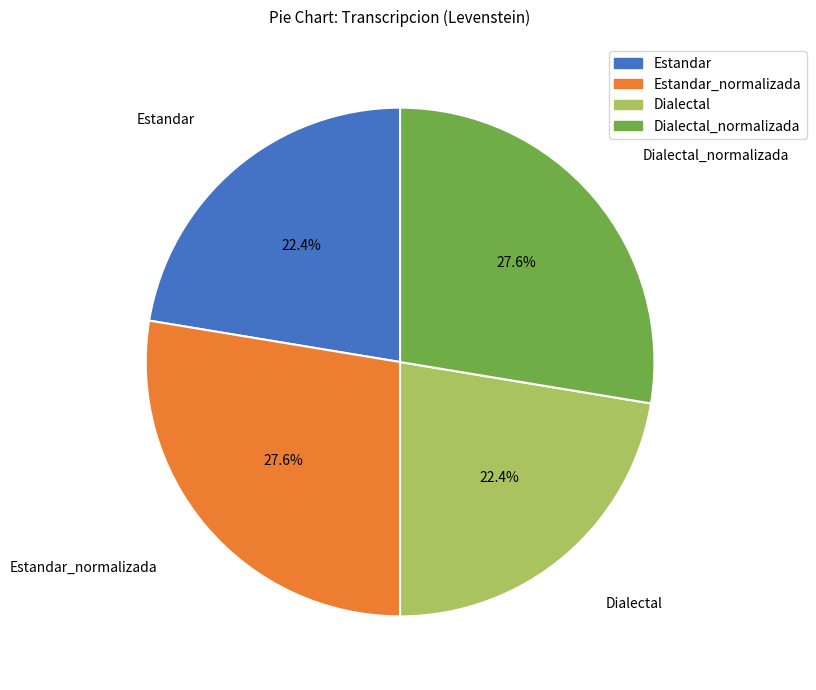

Does any single category account for the majority?

No